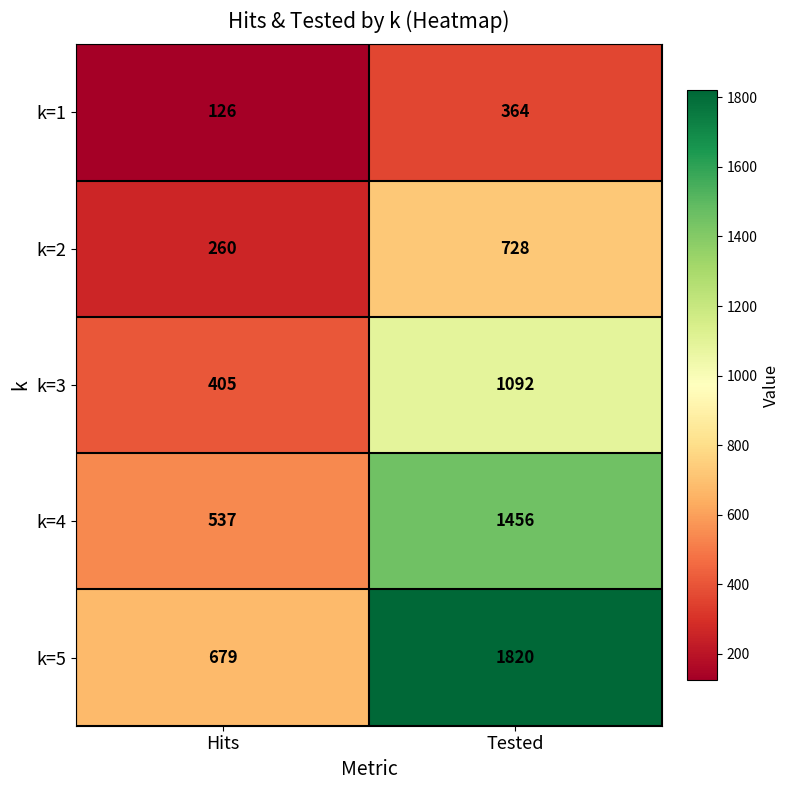

Is it true that k=3 equals 684 at Hits?

False